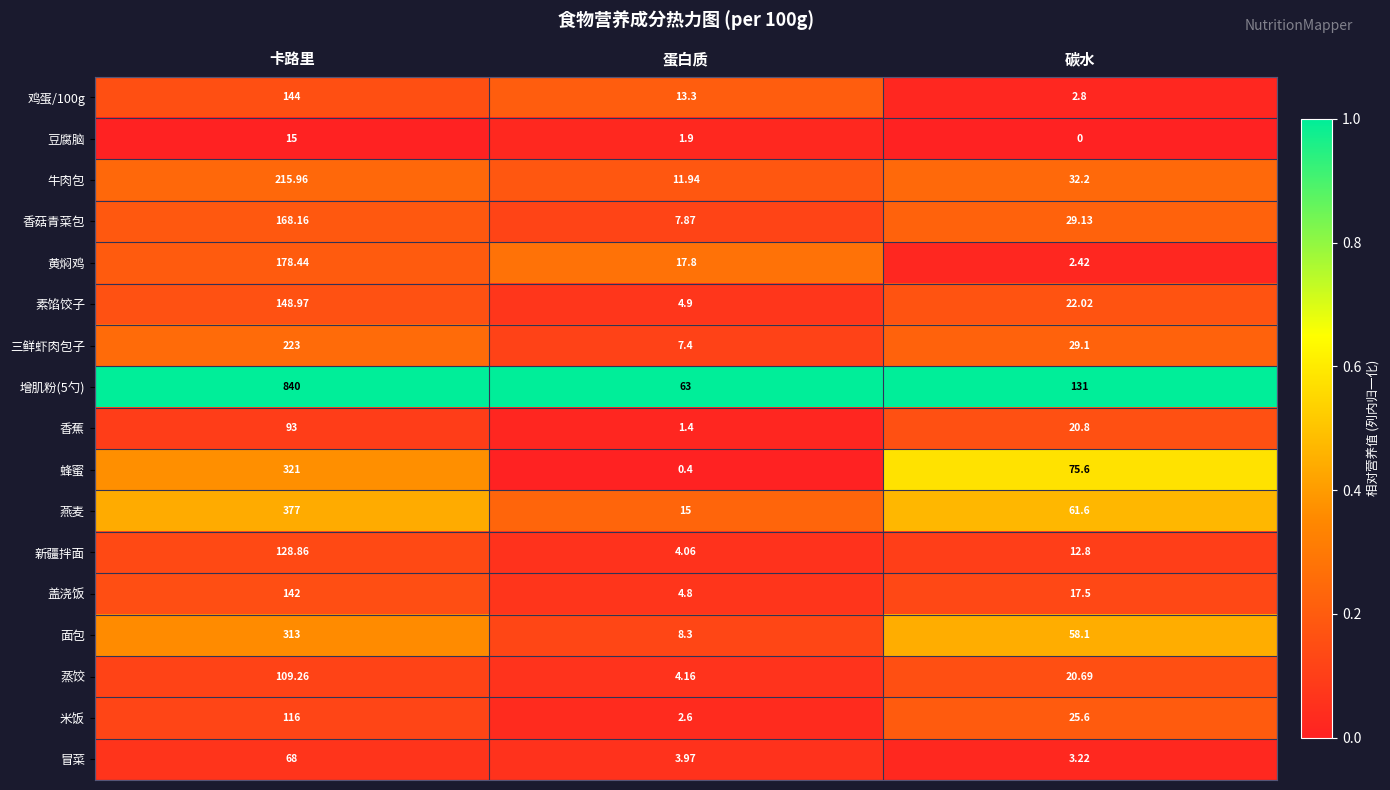

Which category has the lowest value in the 素馅饺子 series?

蛋白质